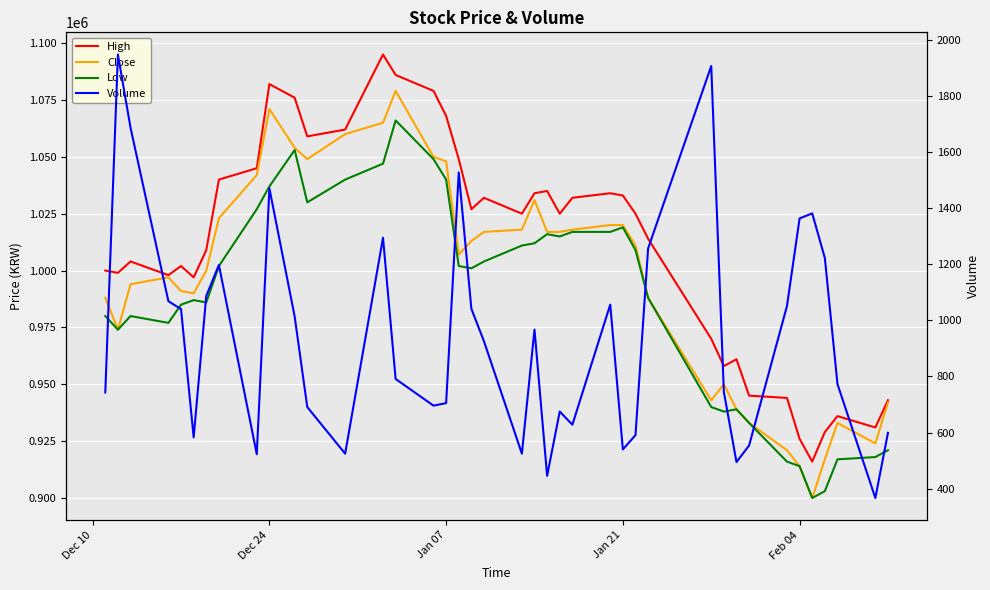

True or false: Low and Volume cross at least once.

False